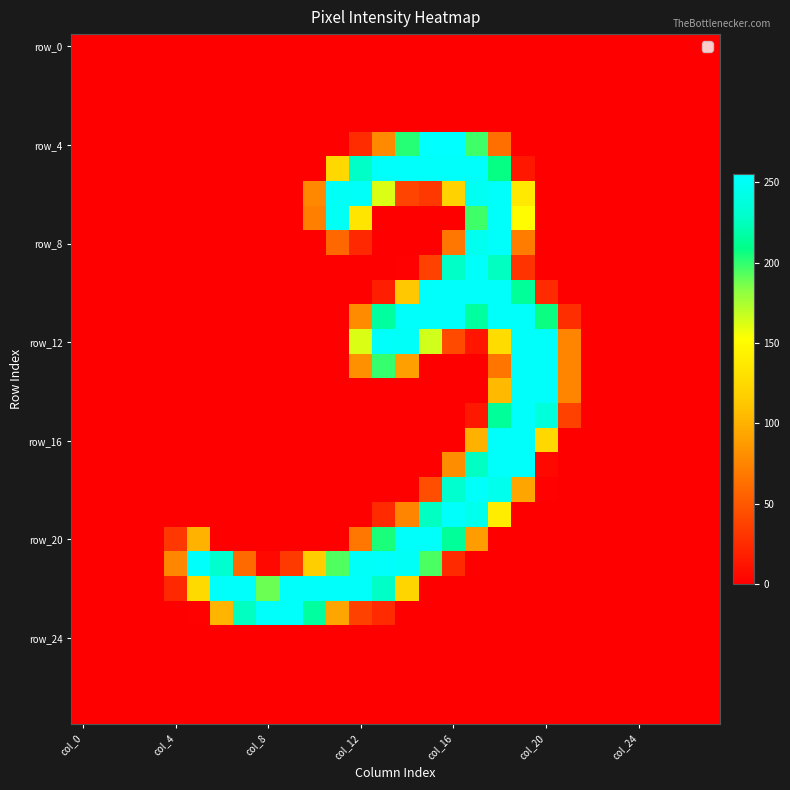

Which series has the largest range (max minus min)?

row_4